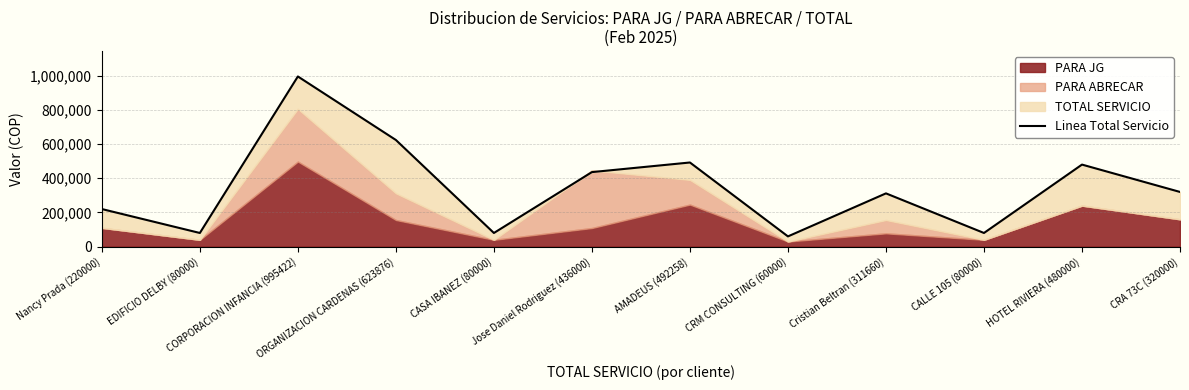

Reading left to right, what are all the values shown in this chart?

220000	80000	995422	623876	80000	436000	492258	60000	311660	80000	480000	320000